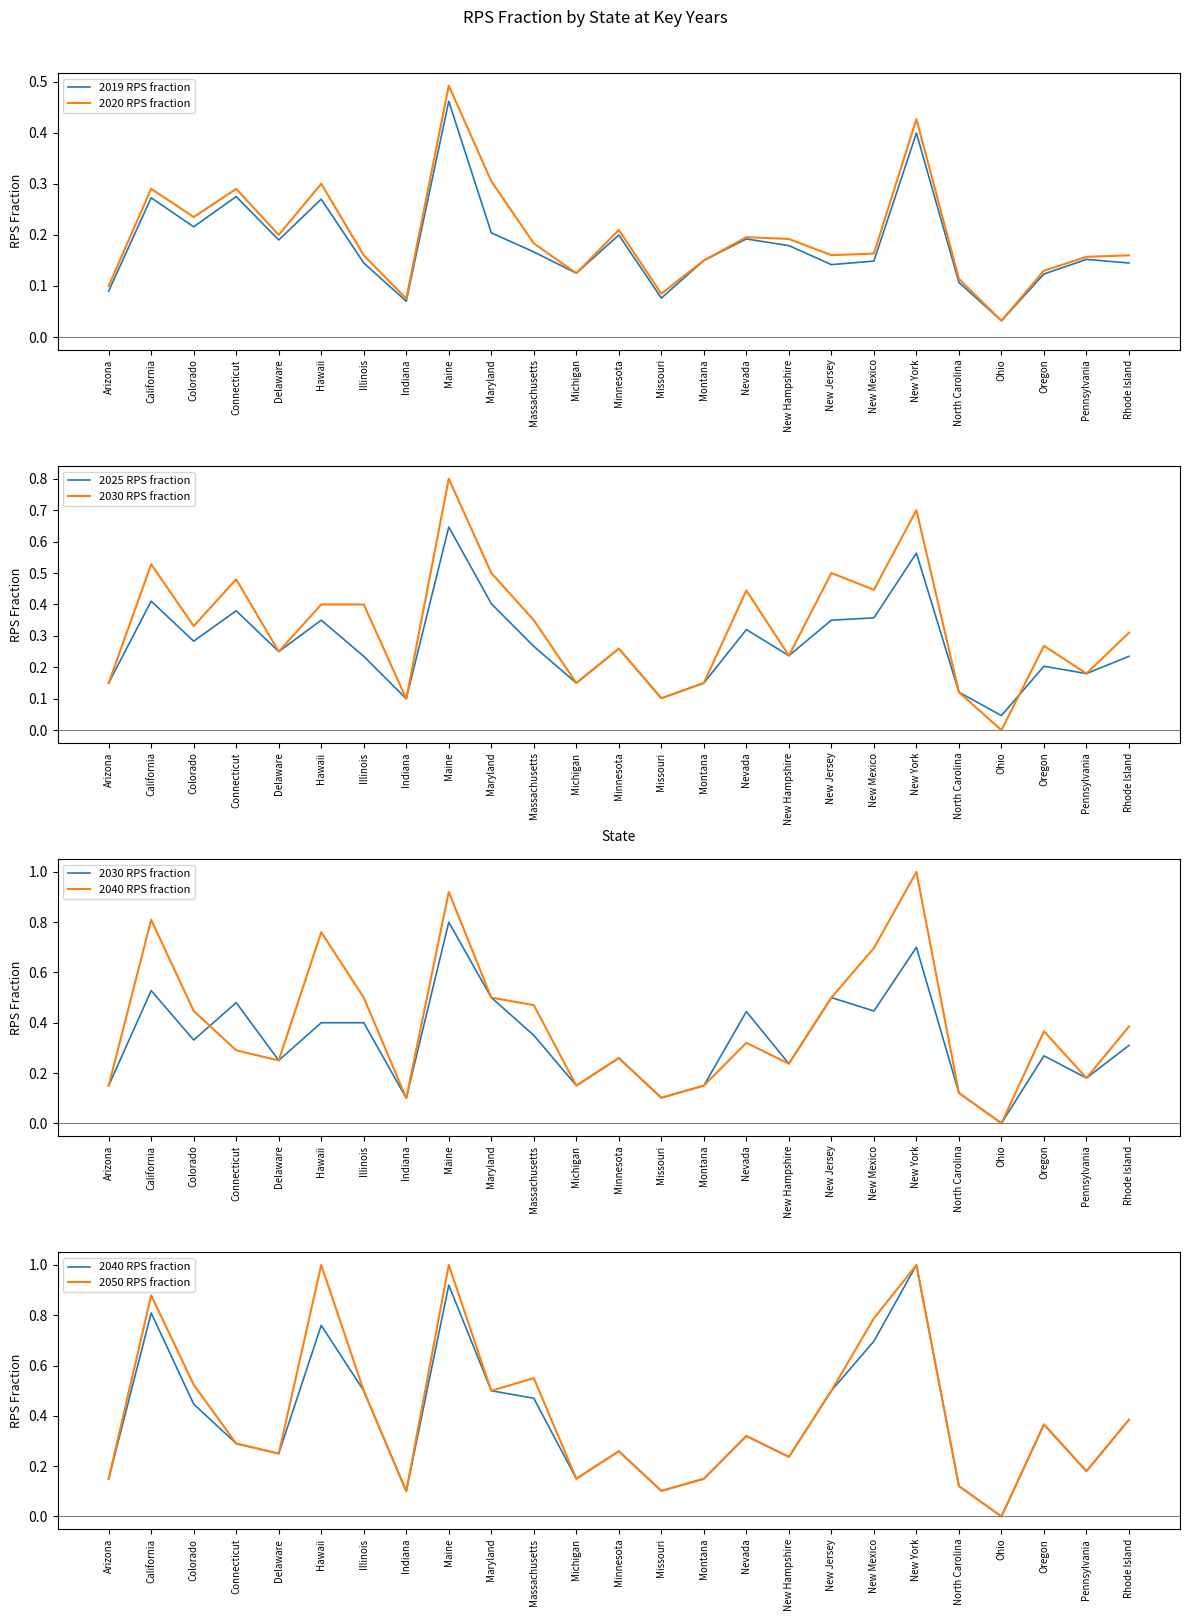

How many interior local valleys does the 2020 RPS fraction series have?

7